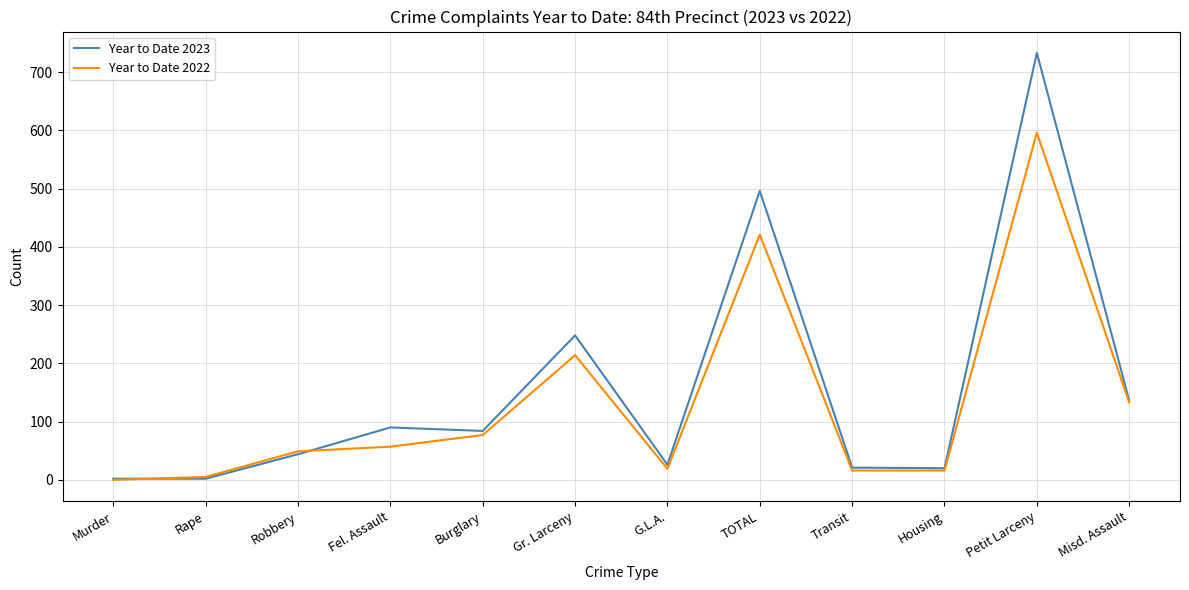

Is it true that Year to Date 2022 equals 19 at G.L.A.?

True